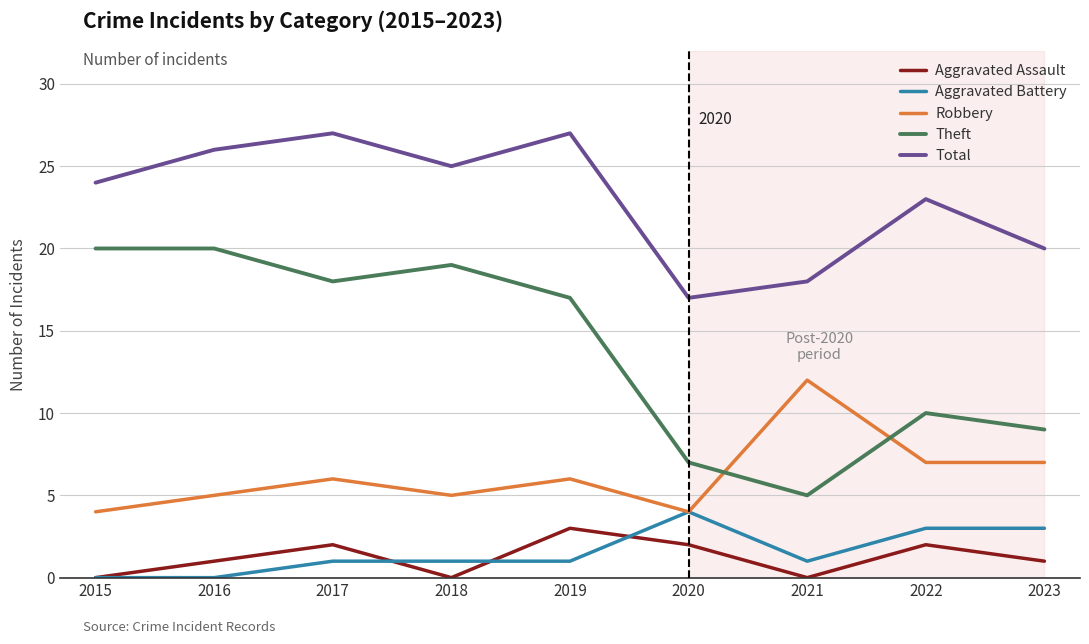

Which category has the highest value in the Robbery series?

2021